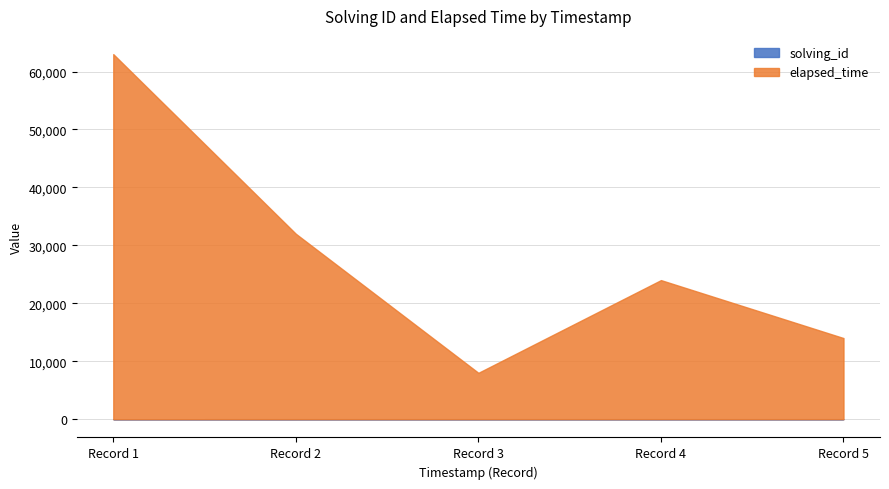

Does the chart have visible grid lines?

Yes